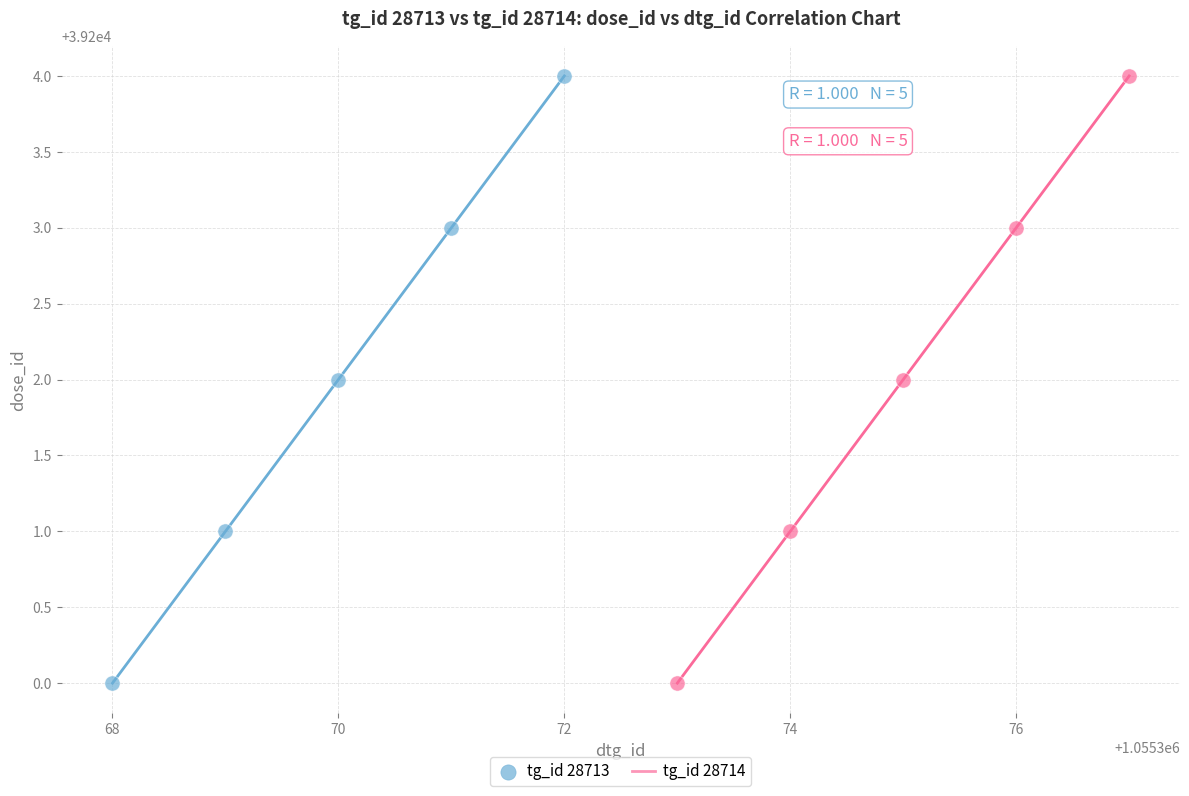

What are all the series names shown in the legend?

tg_id 28713, tg_id 28714